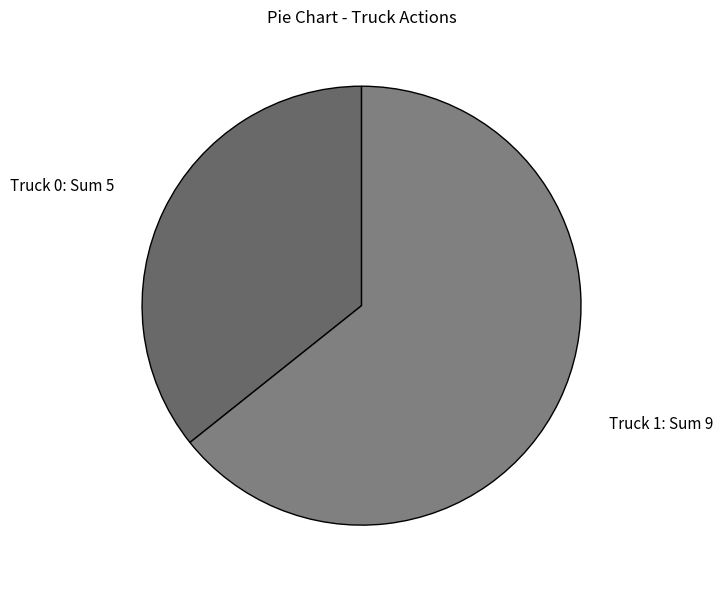

Does Truck 1 represent more than half of the total?

Yes